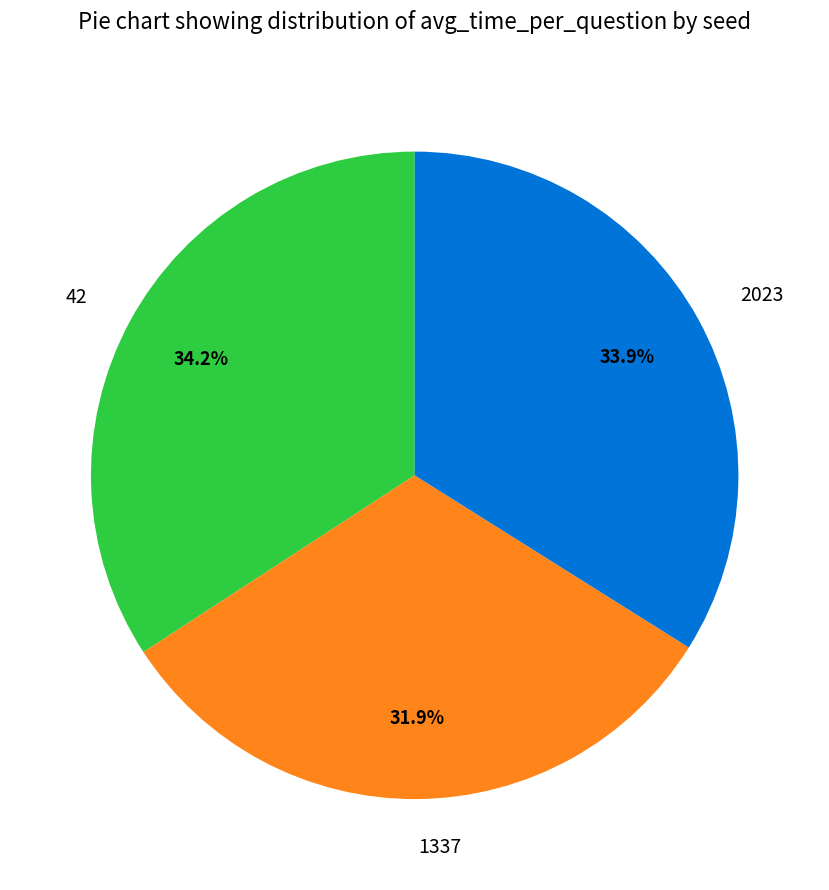

How many slices are in this pie chart?

3